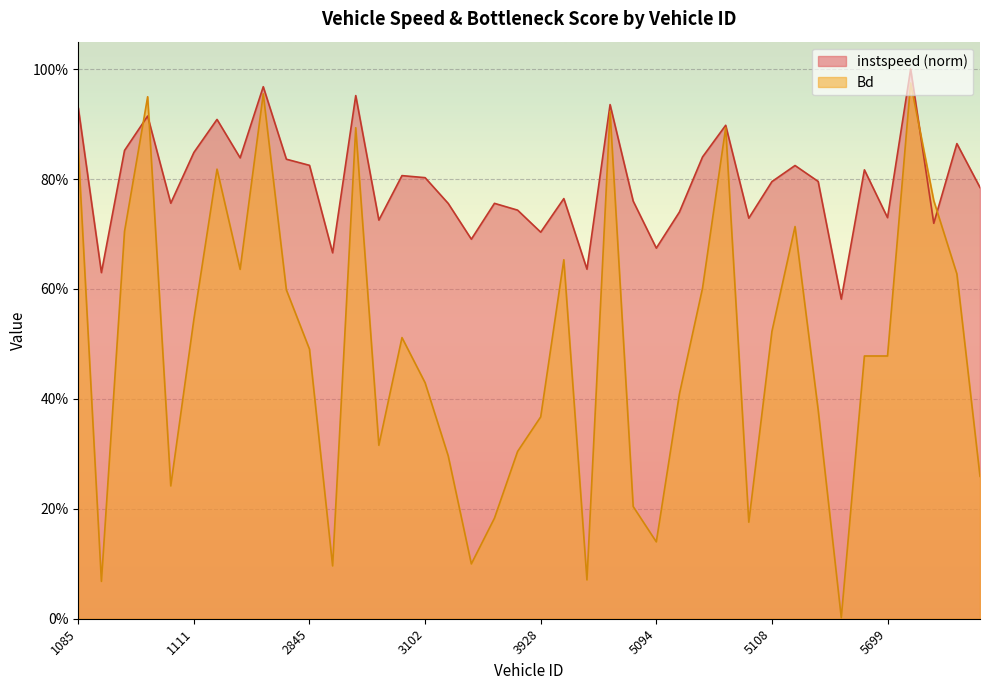

The value of instspeed at 3928 is 0.7. True or false?

True